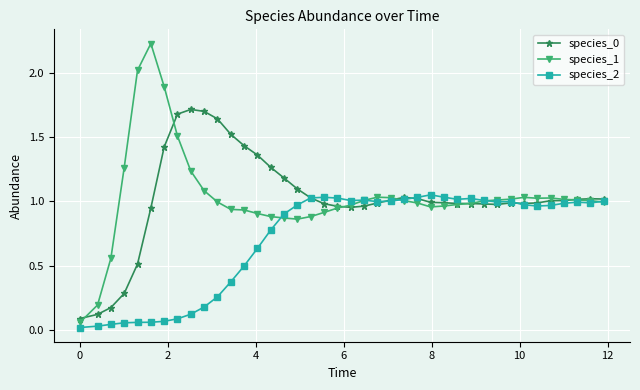

True or false: species_0 has more than 1 points higher than both neighbors.

True